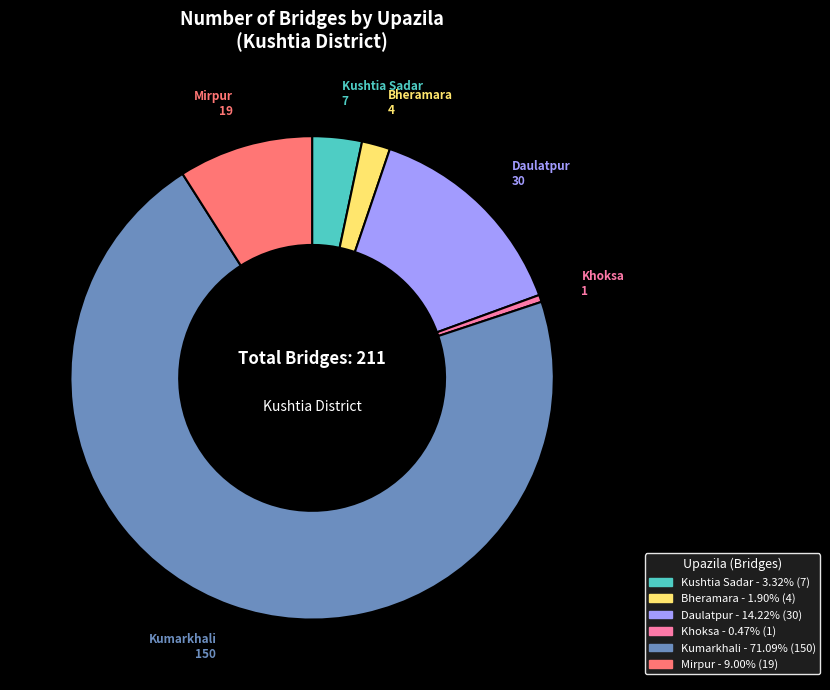

Is the sum of Kushtia Sadar and Kumarkhali greater than half?

Yes